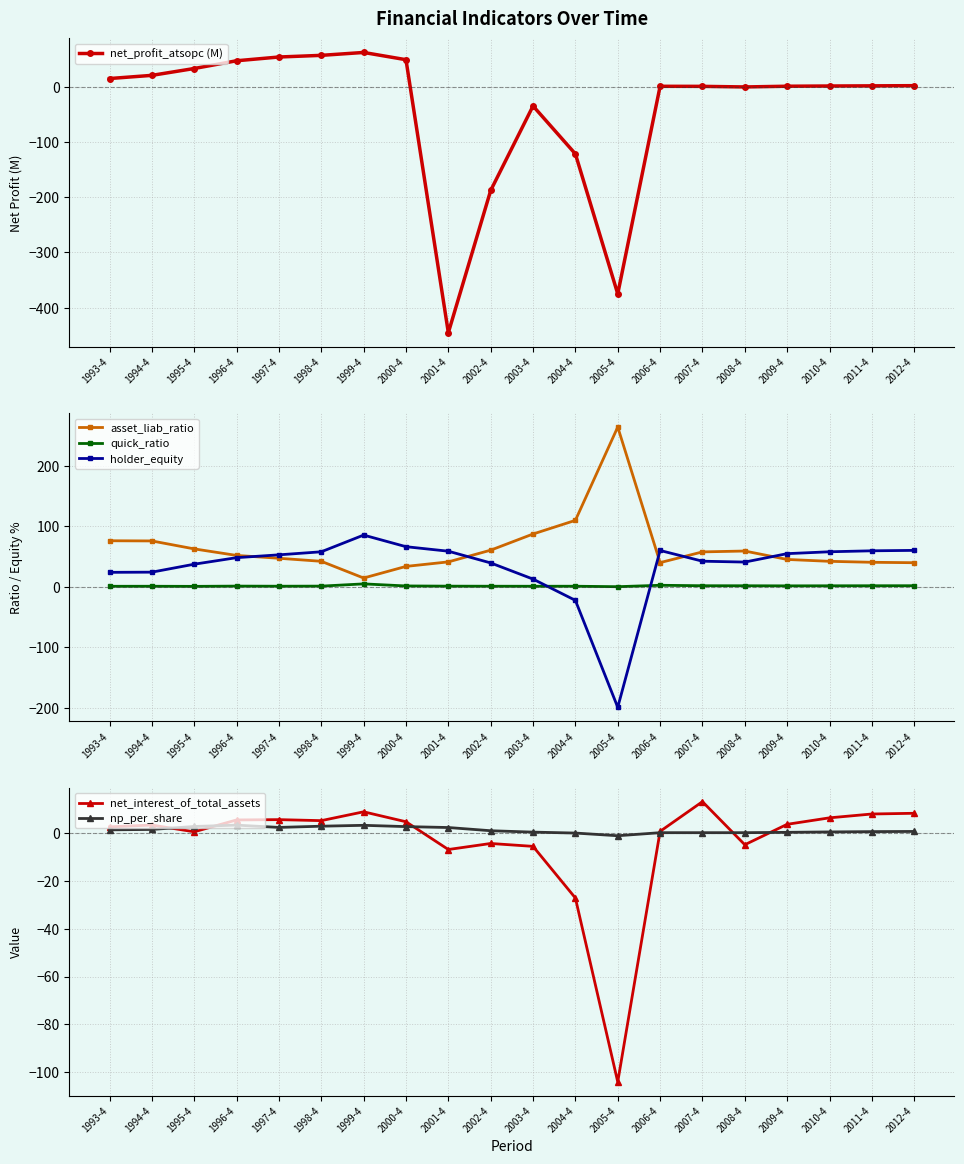

What is the average value of the net_profit_atsopc (M) series?

-41.2